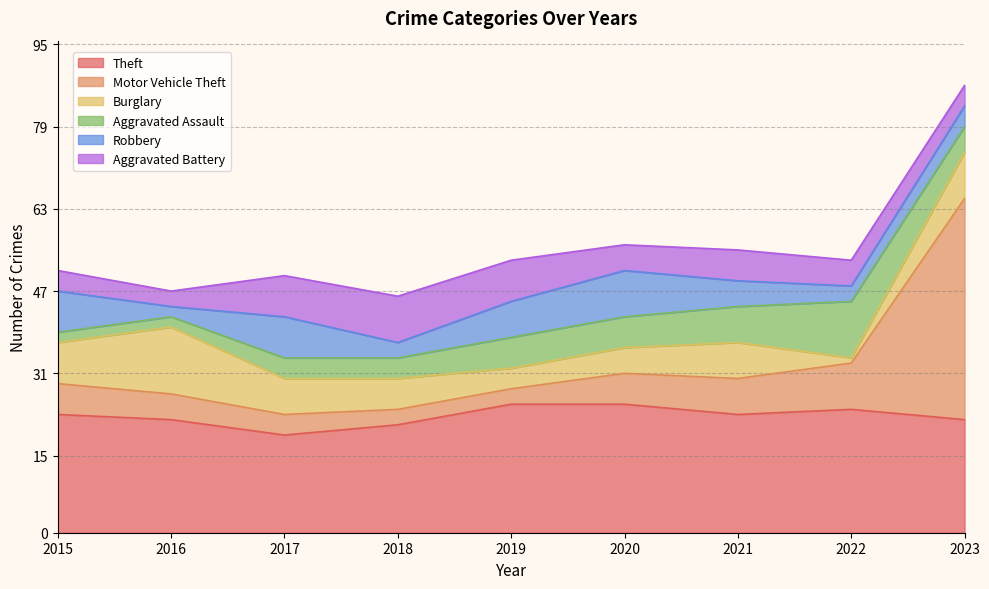

Rank the series by their maximum value, from highest to lowest.

Motor Vehicle Theft, Theft, Burglary, Aggravated Assault, Robbery, Aggravated Battery